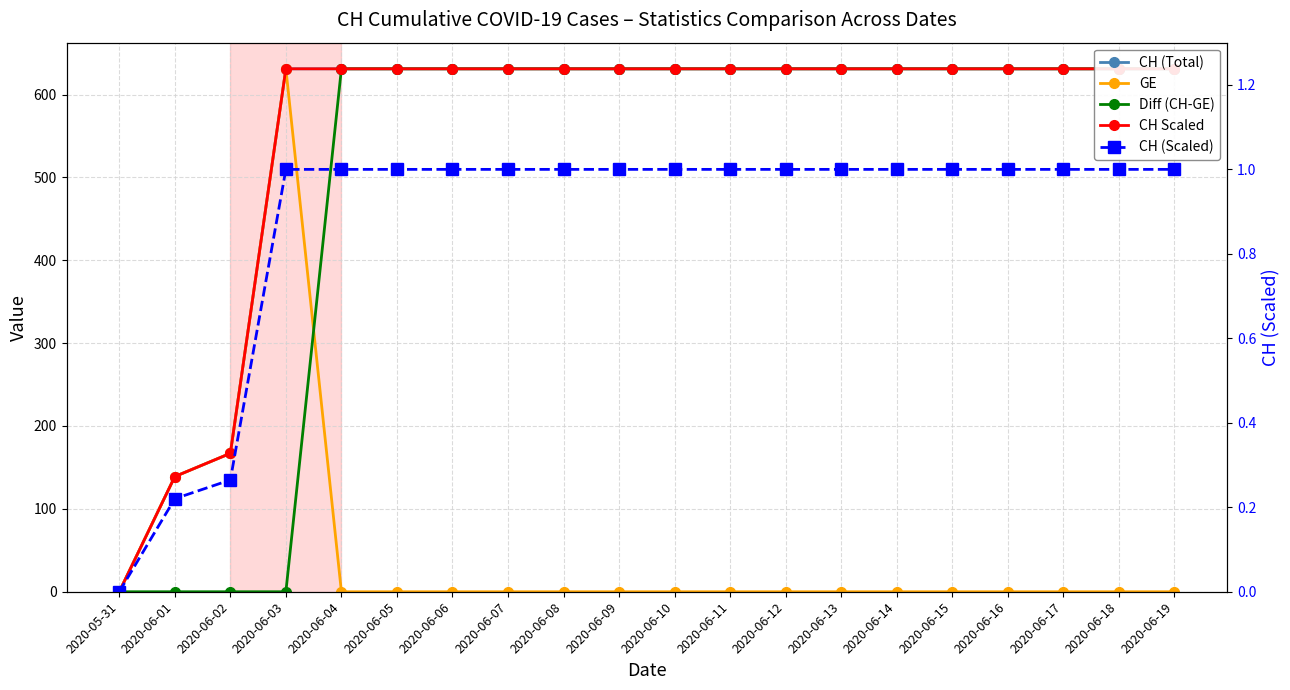

Which series changed the most between 2020-06-04 and 2020-06-09?

CH (Total)